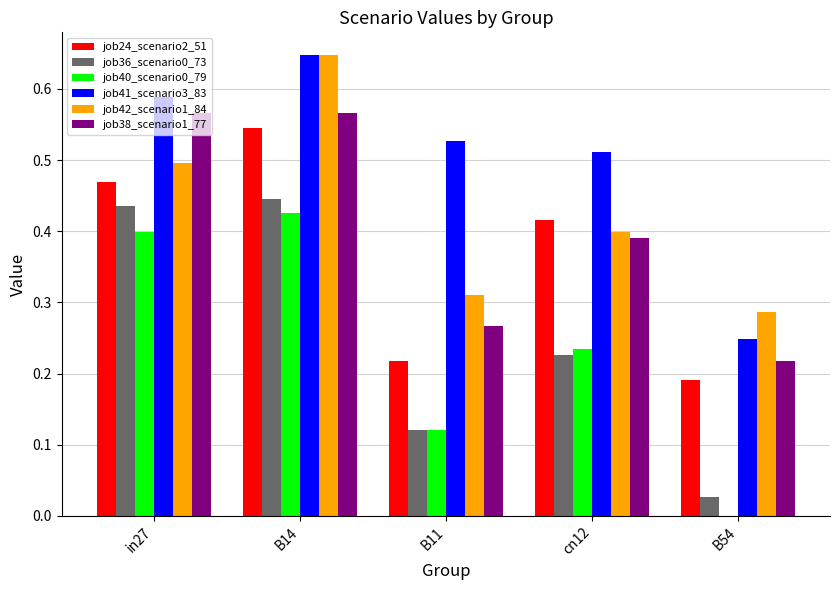

What is the sum of the job38_scenario1_77 values at B14 and cn12?

1.0